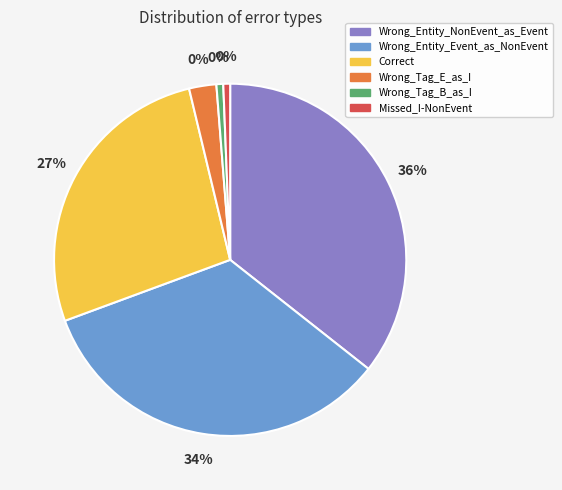

Is there a majority slice in this chart?

No